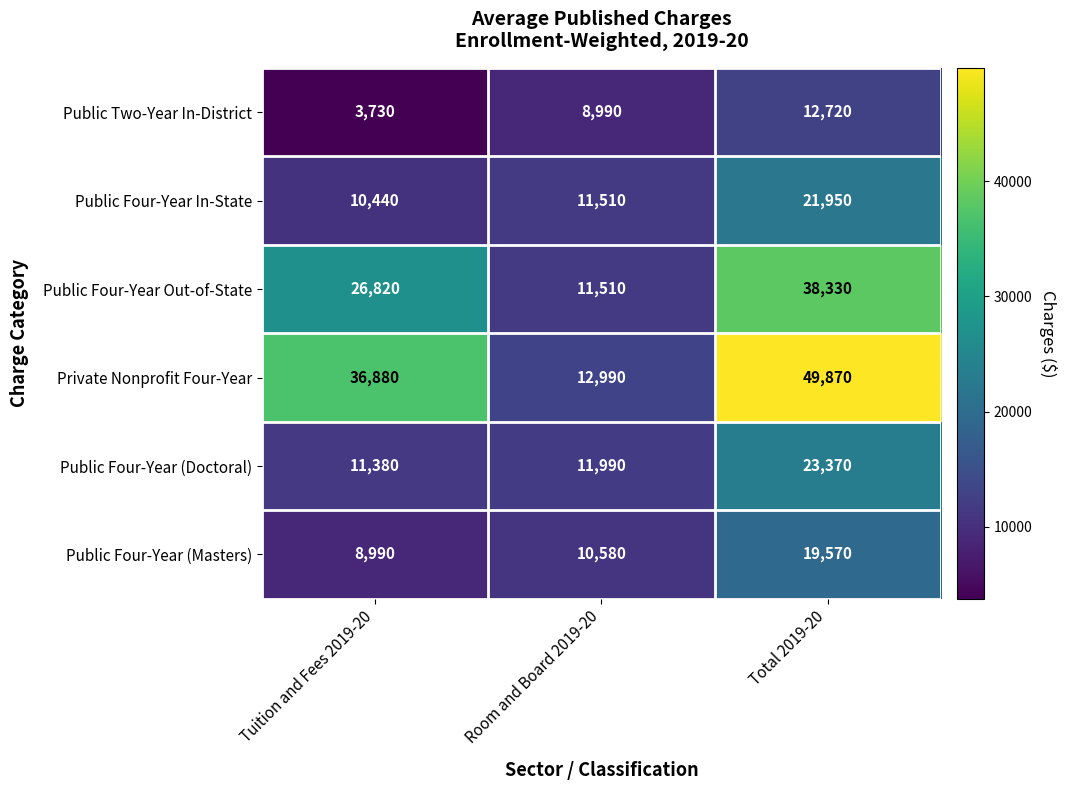

At which category is the sum across all series the highest?

Total 2019-20